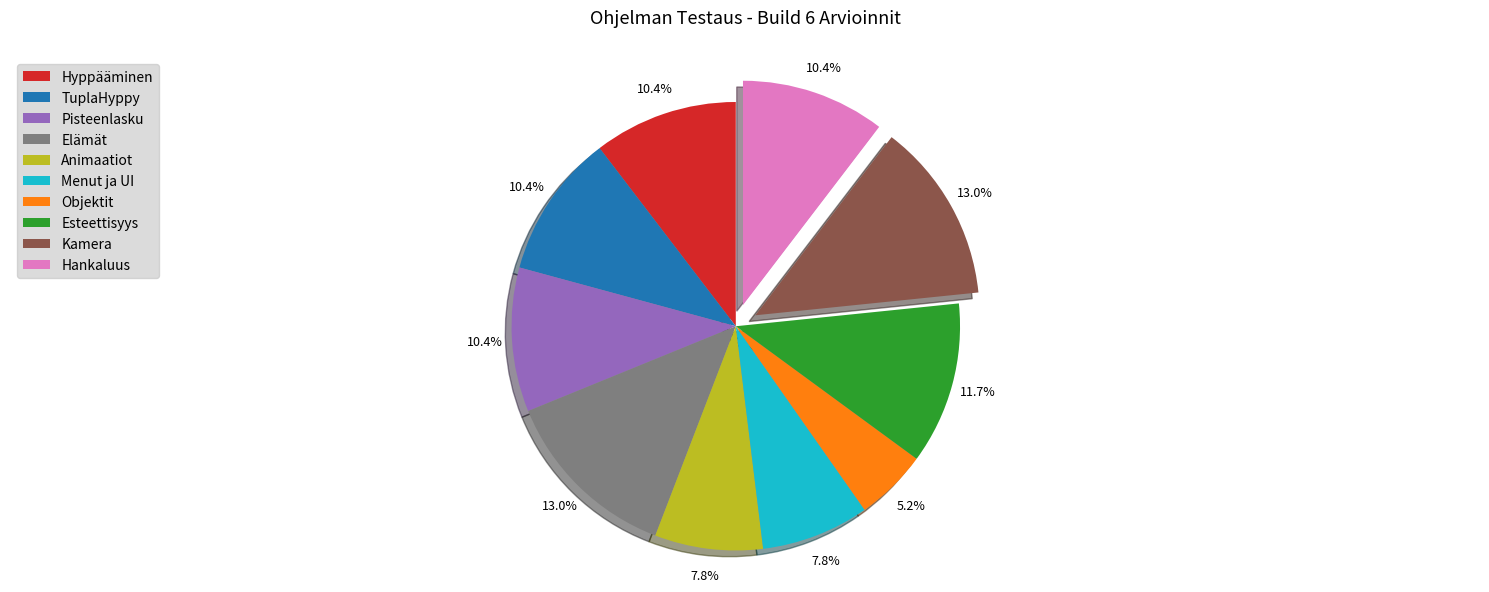

To the nearest percent, what portion does Hankaluus represent?

10%